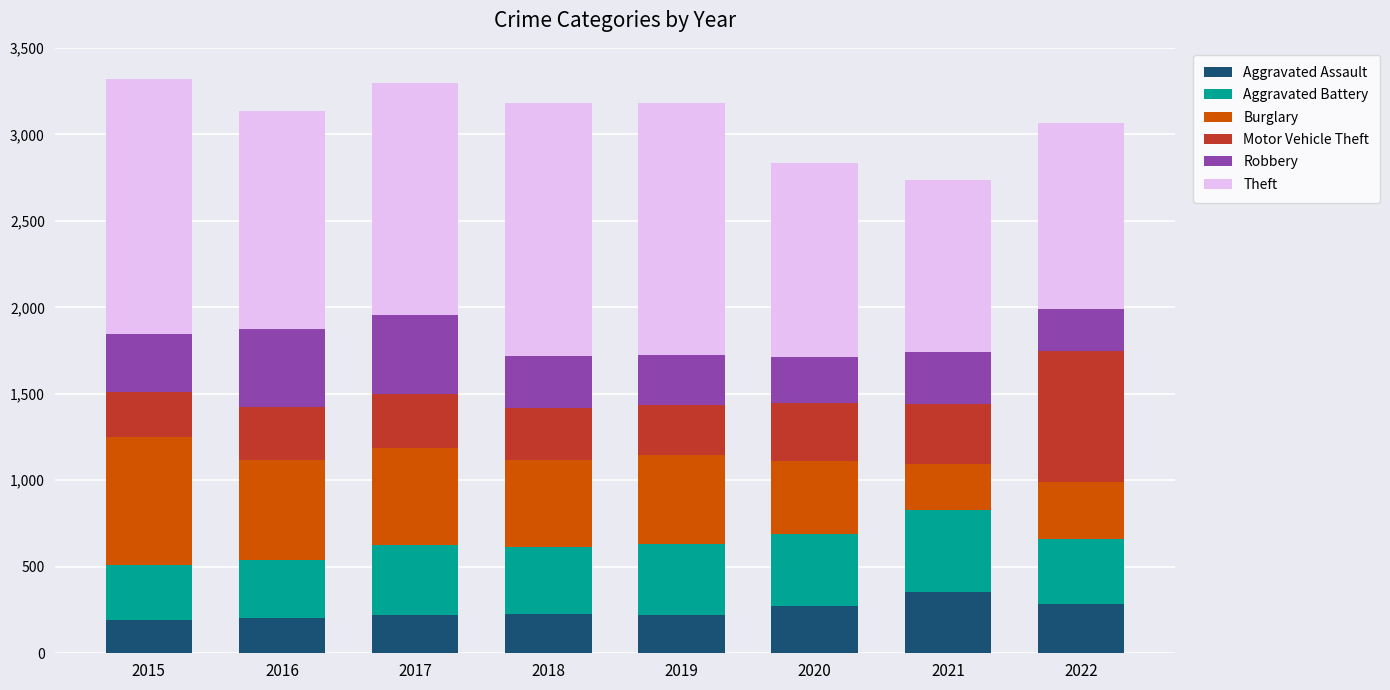

What is the total value across all series at 2017?

3297